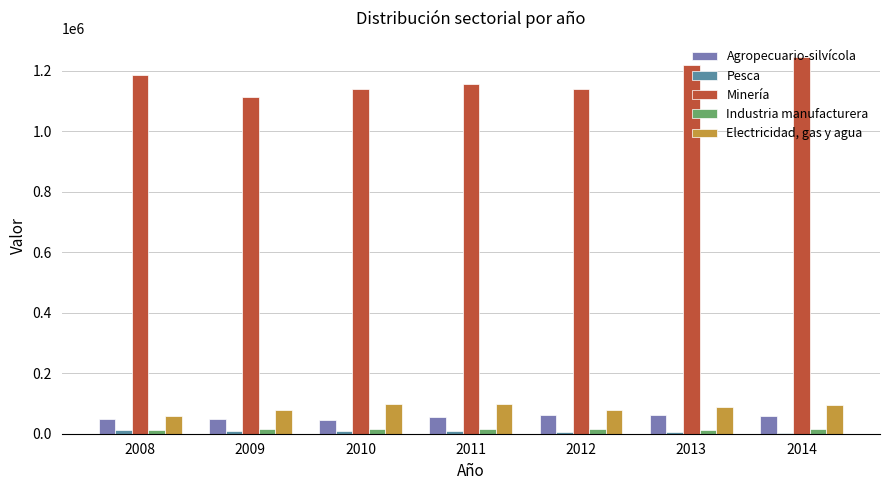

True or false: Electricidad, gas y agua has a value of 32764 at 2012.

False